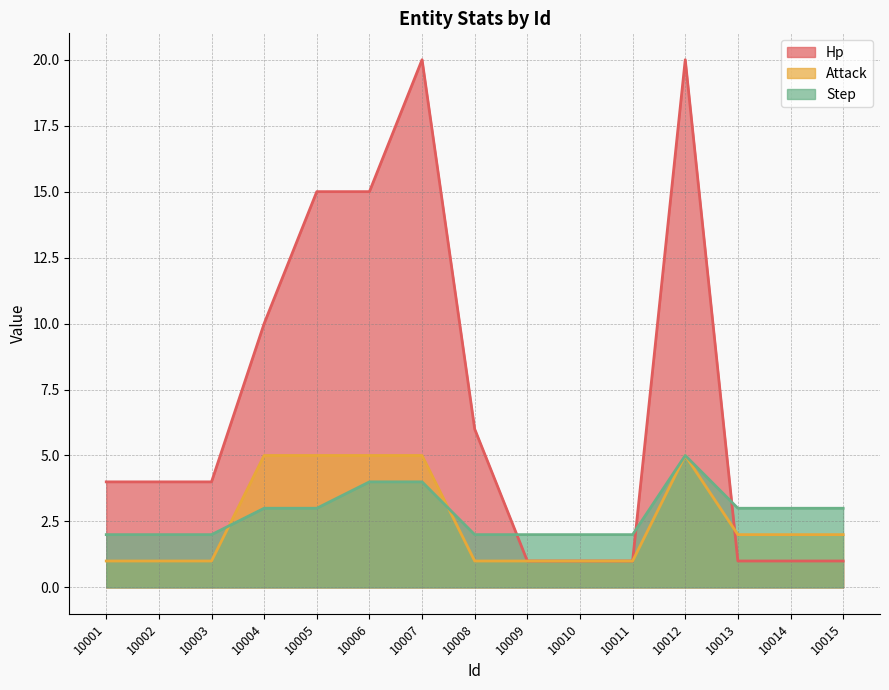

Where do Hp and Attack first cross each other?

10012 and 10013